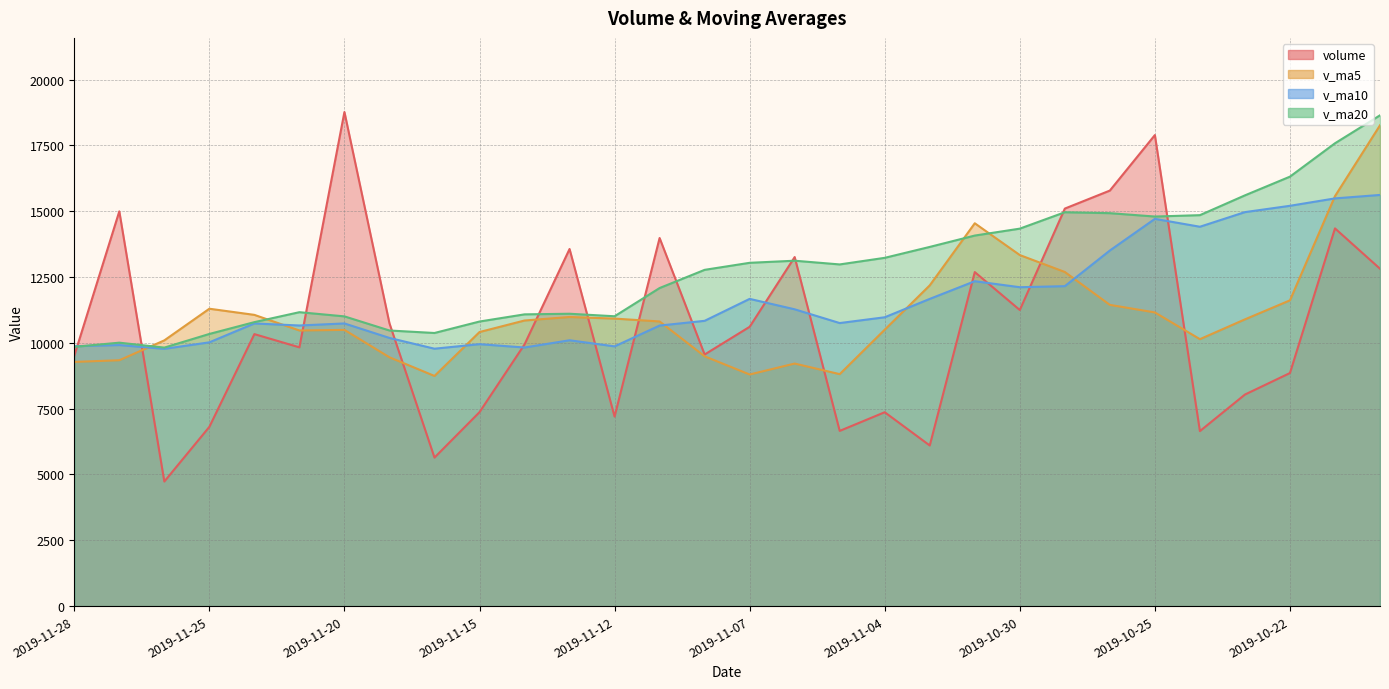

Does the chart have visible grid lines?

Yes